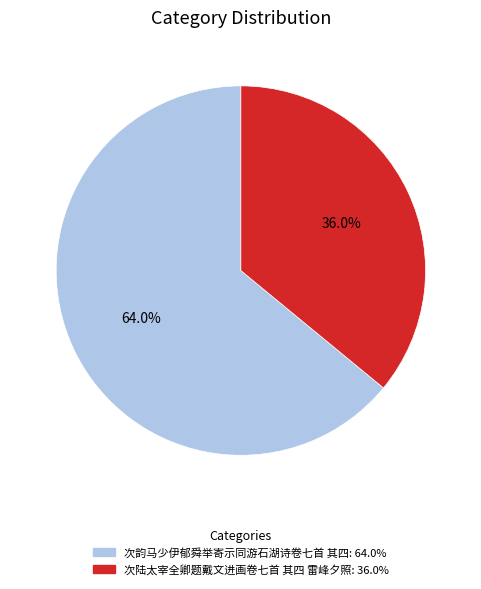

Is there a majority slice in this chart?

Yes